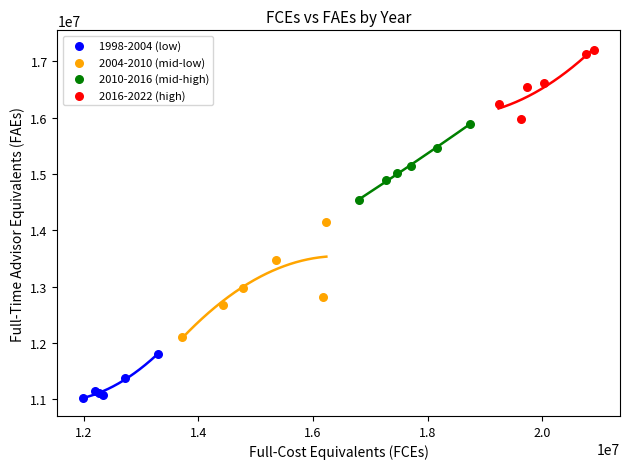

What are all the series names shown in the legend?

1998-2004 (low), 2004-2010 (mid-low), 2010-2016 (mid-high), 2016-2022 (high)